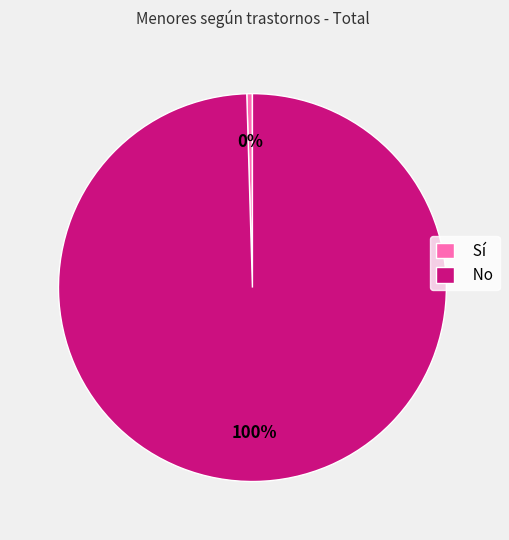

Which has a higher value, Sí or No?

No